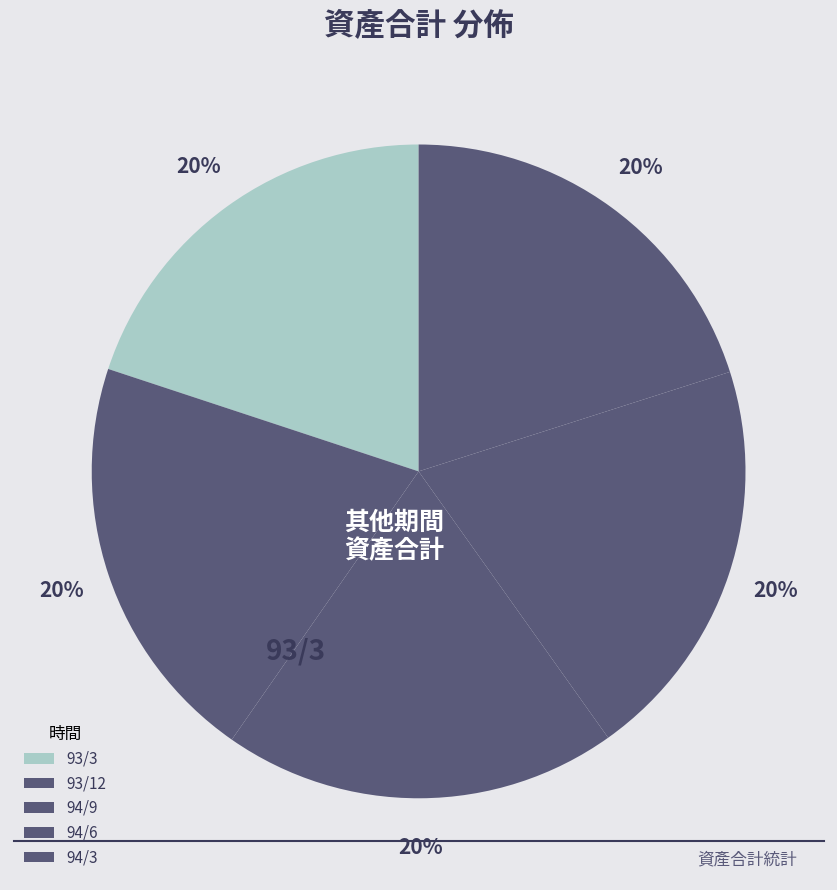

How many segments does this pie chart have?

5